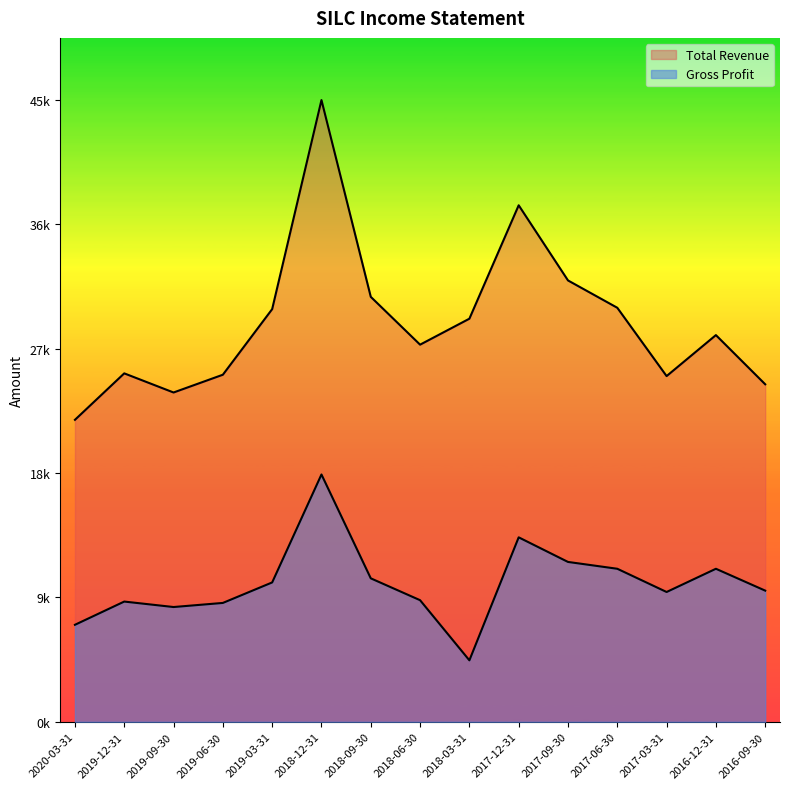

How many values in the Total Revenue series exceed 28300?

7